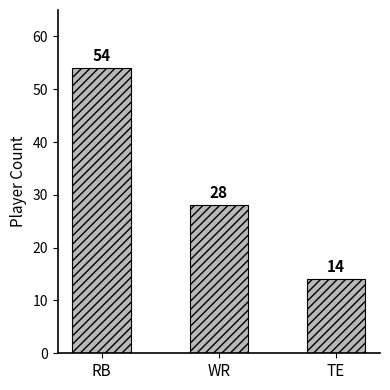

Between WR and TE, which is larger?

WR